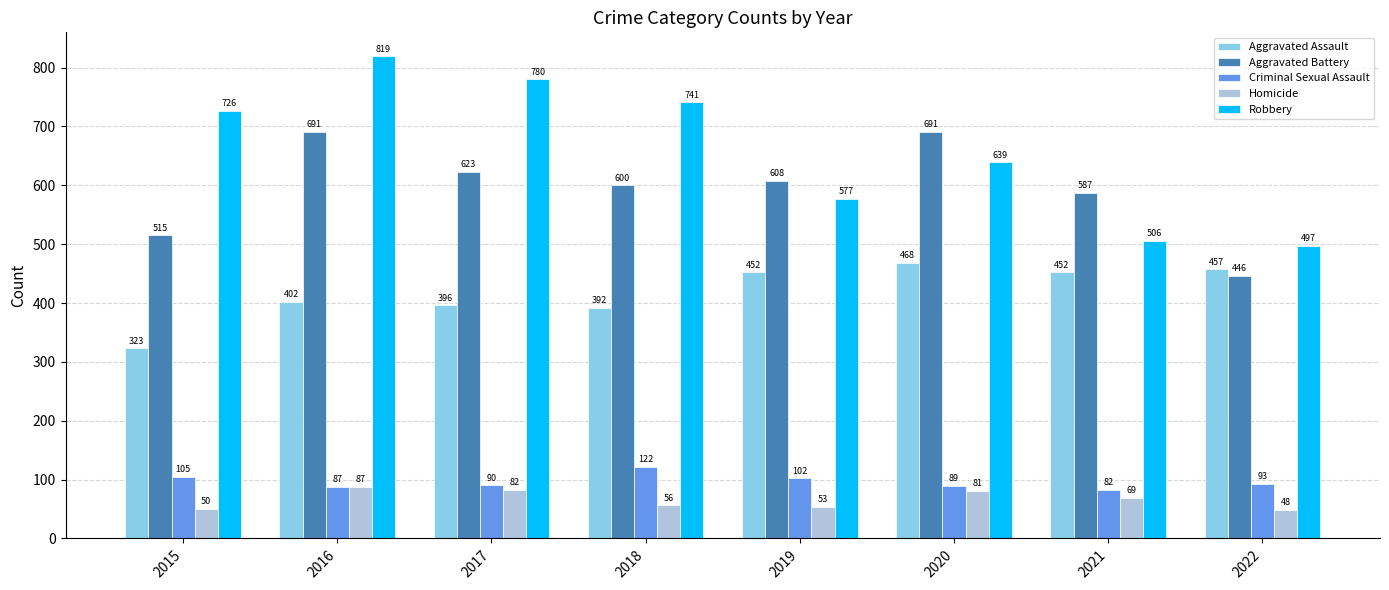

What is the sum of all Robbery values?

5285